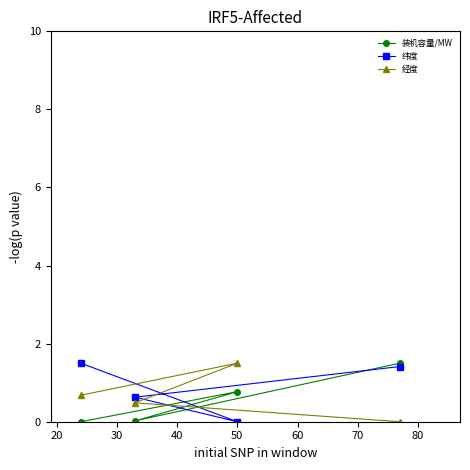

What is the value of the 经度 point at the 3rd from the left?

1.5